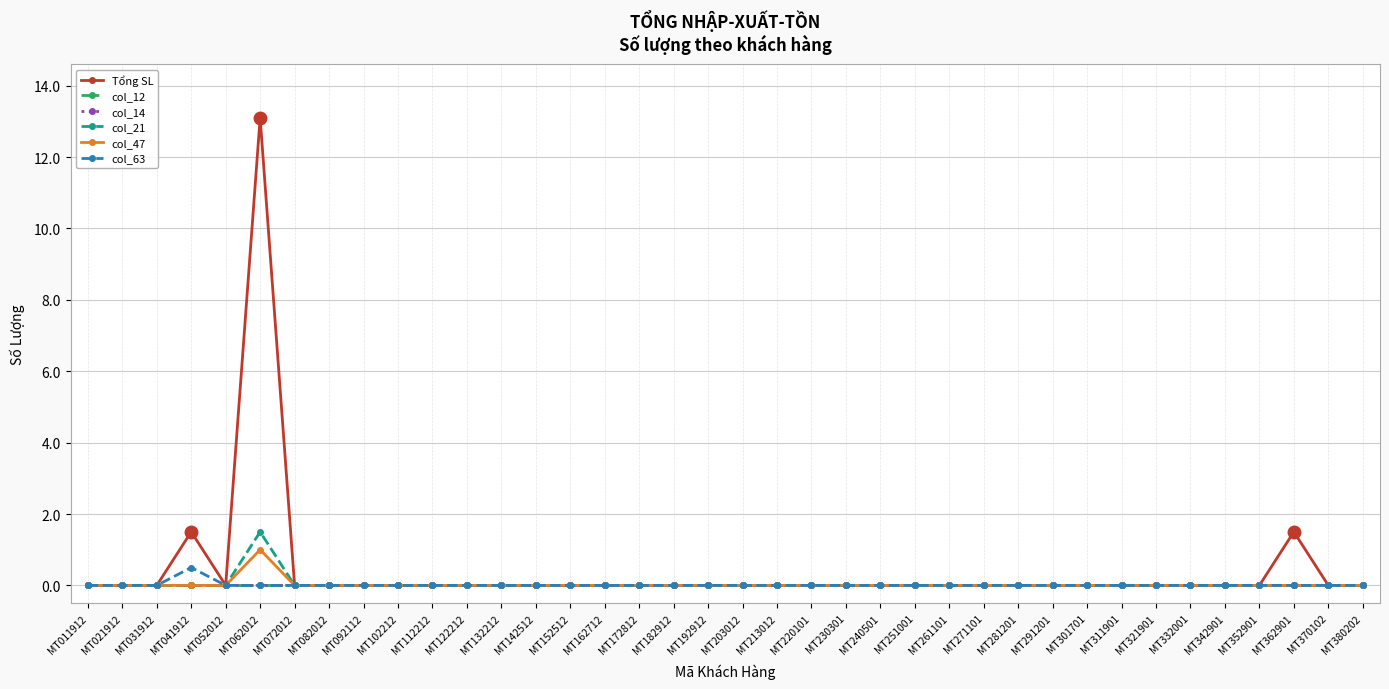

Rank the series by their maximum value, from lowest to highest.

col_12, col_14, col_63, col_47, col_21, Tổng SL